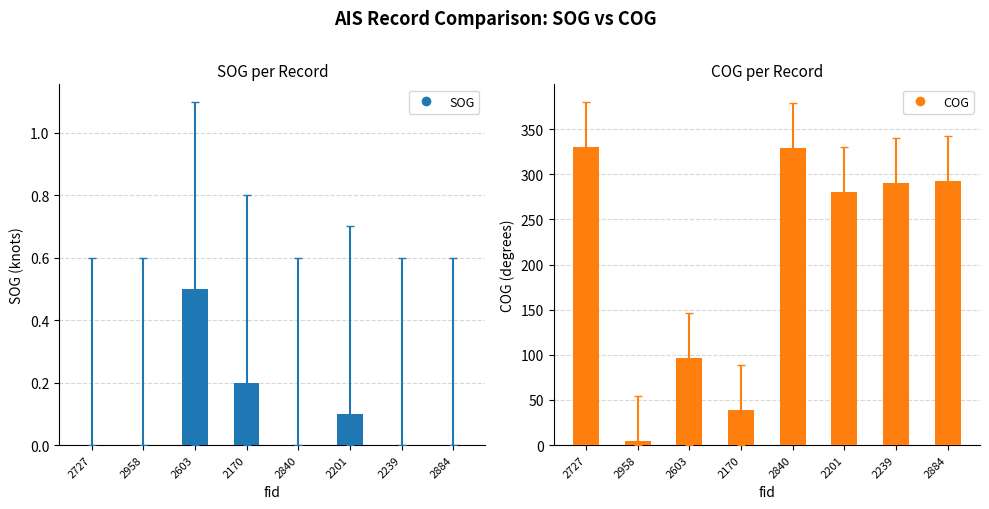

Does the chart contain stacked bars?

No